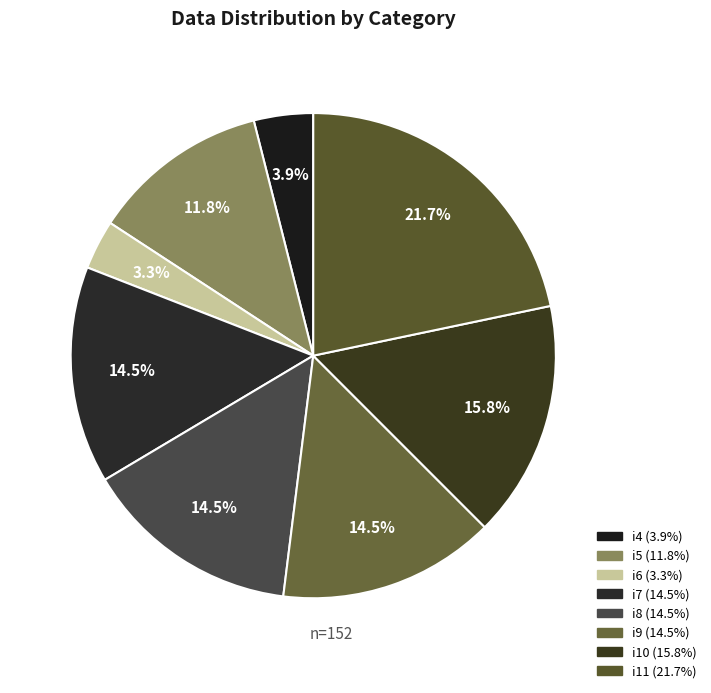

Which has a higher value, i8 or i10?

i10